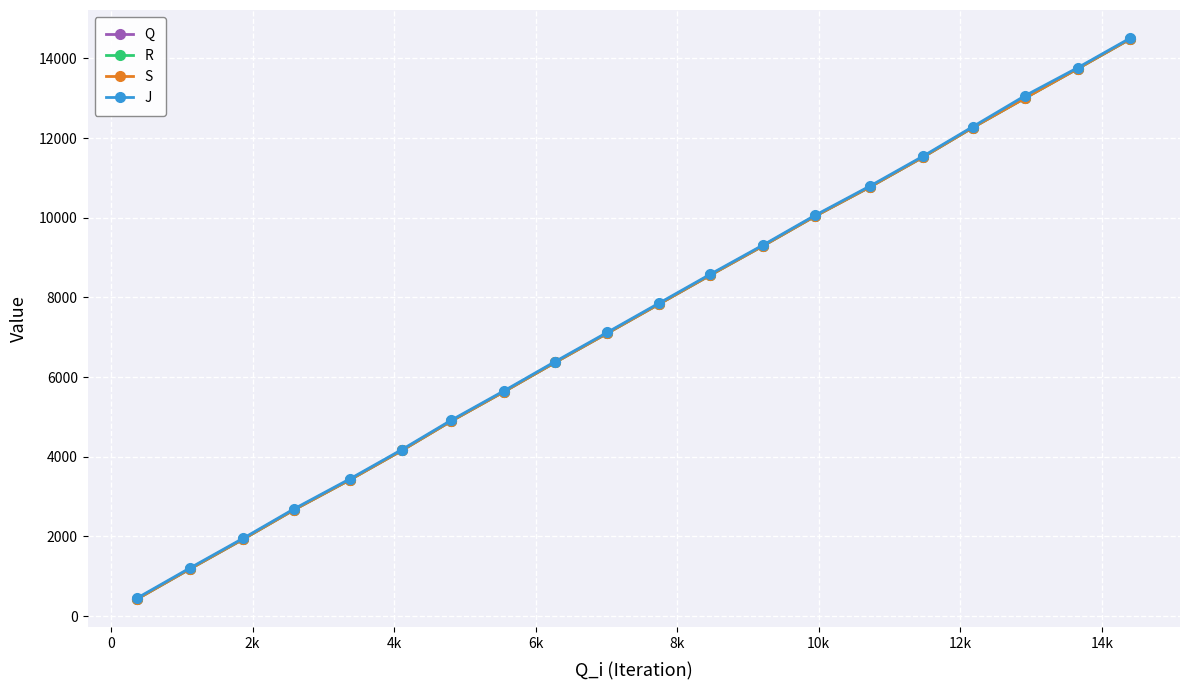

True or false: J has more than 0 points higher than both neighbors.

False